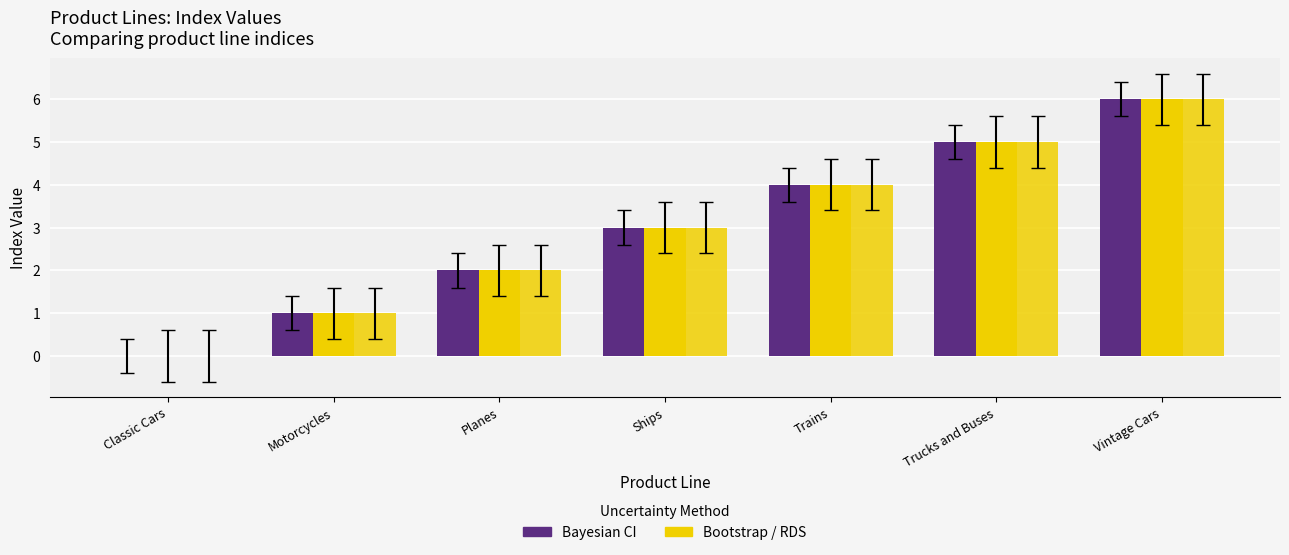

Count the number of data series in this chart.

3